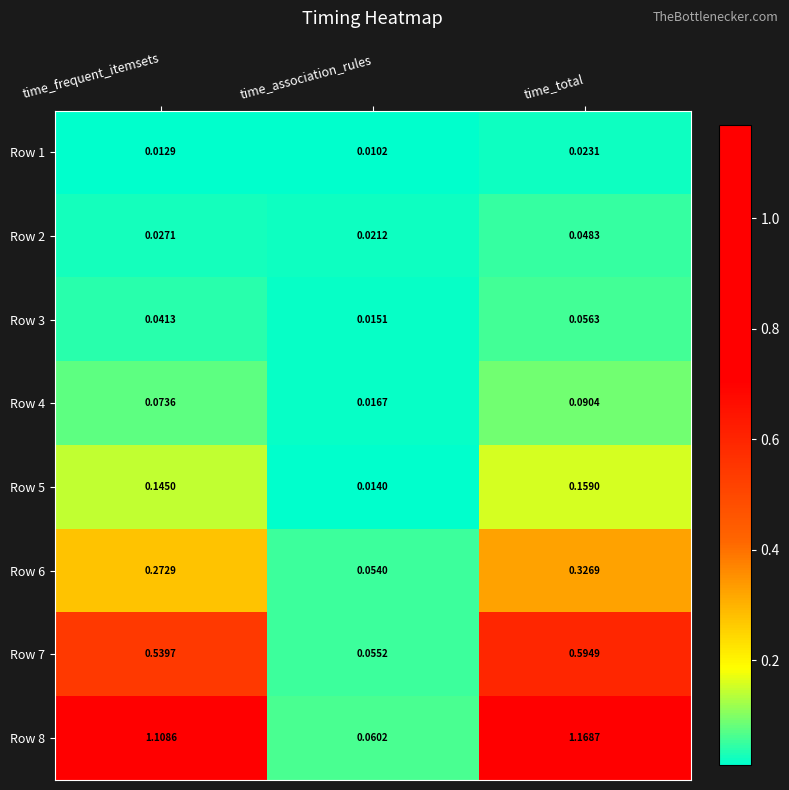

Which category has the highest value across all series?

time_total